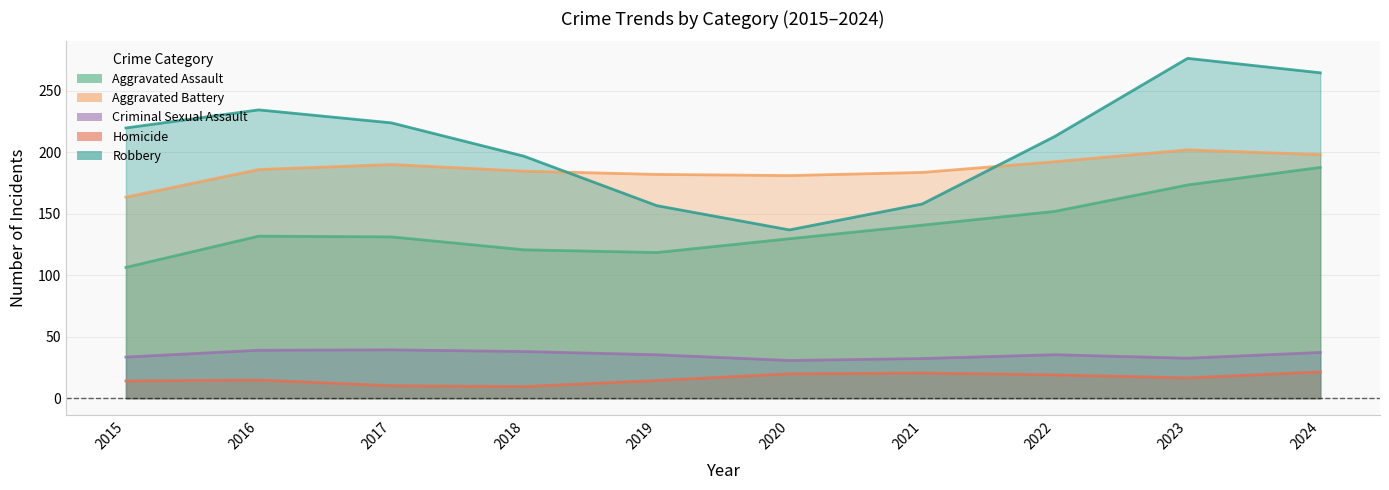

The Aggravated Battery series shows 182 at 2019. True or false?

True